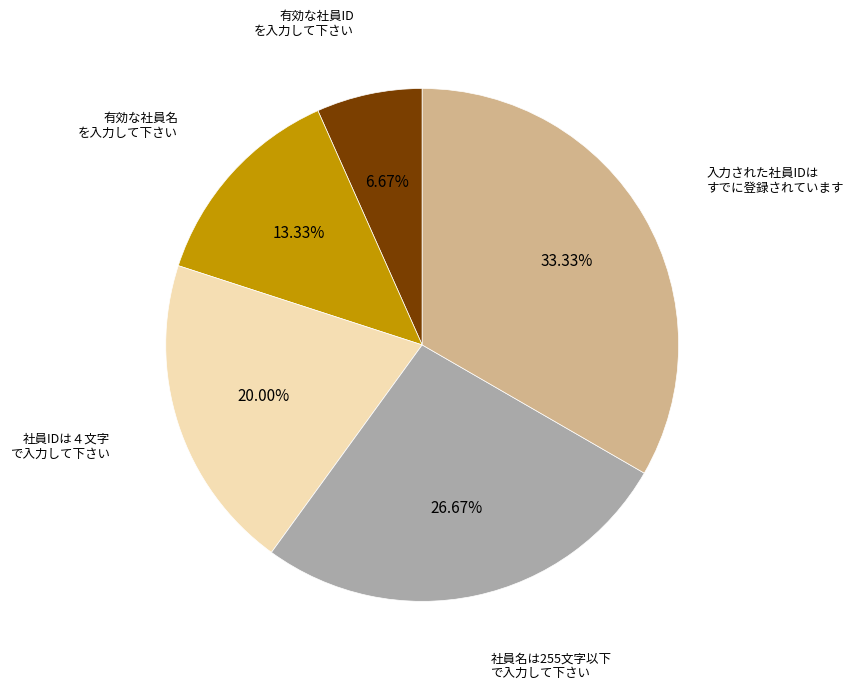

Is there any slice that represents more than half of the pie?

No